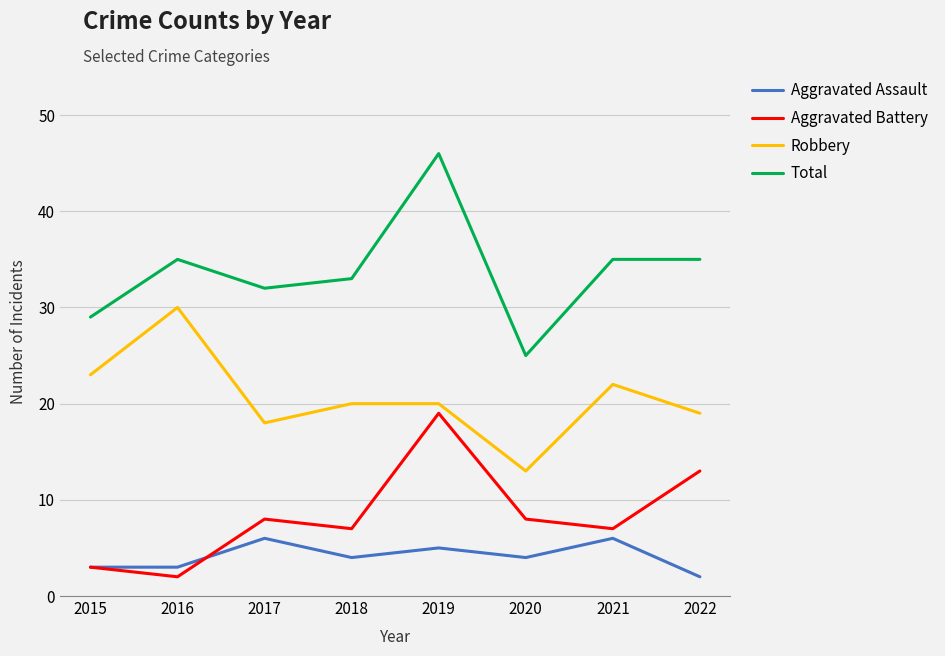

Reading left to right, extract all data points from this chart.

Aggravated Assault: 3	3	6	4	5	4	6	2
Aggravated Battery: 3	2	8	7	19	8	7	13
Robbery: 23	30	18	20	20	13	22	19
Total: 29	35	32	33	46	25	35	35